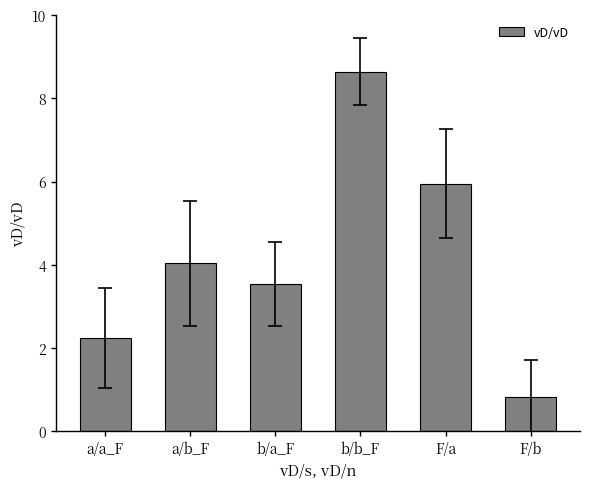

Is it true that the value at a/b_F is 4.0?

True